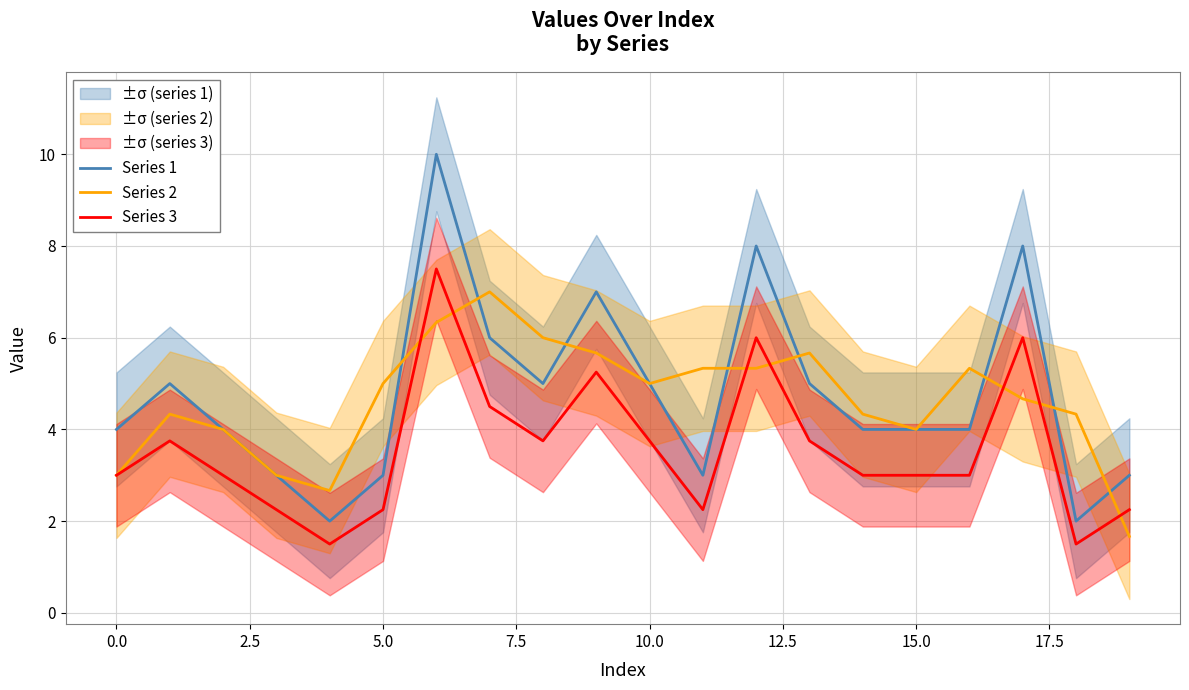

Which series has the largest total across all categories?

Series 1